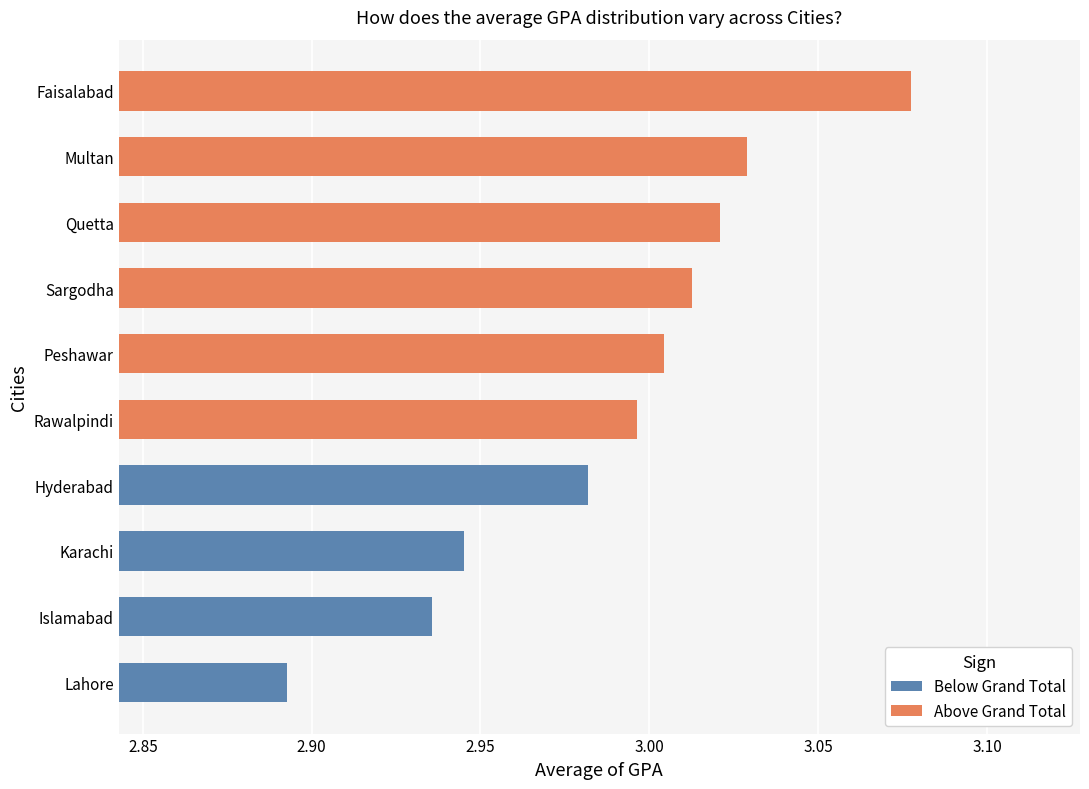

What is the maximum value shown in the chart?

3.1